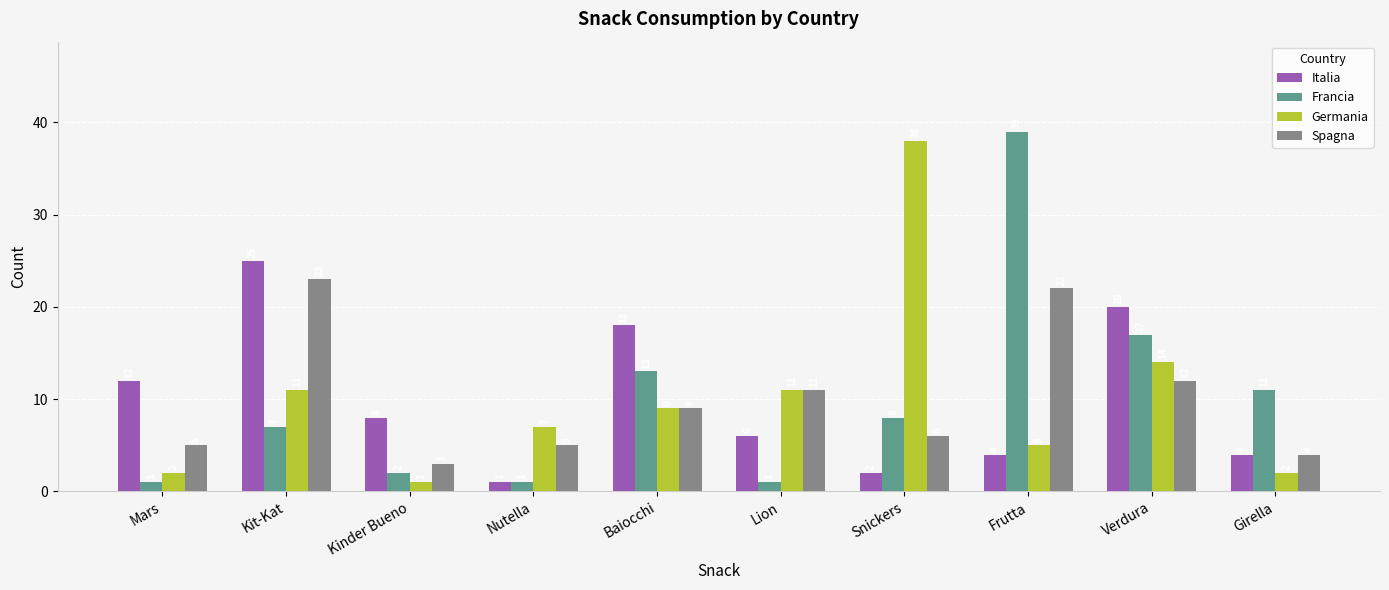

Are the bars horizontal?

No